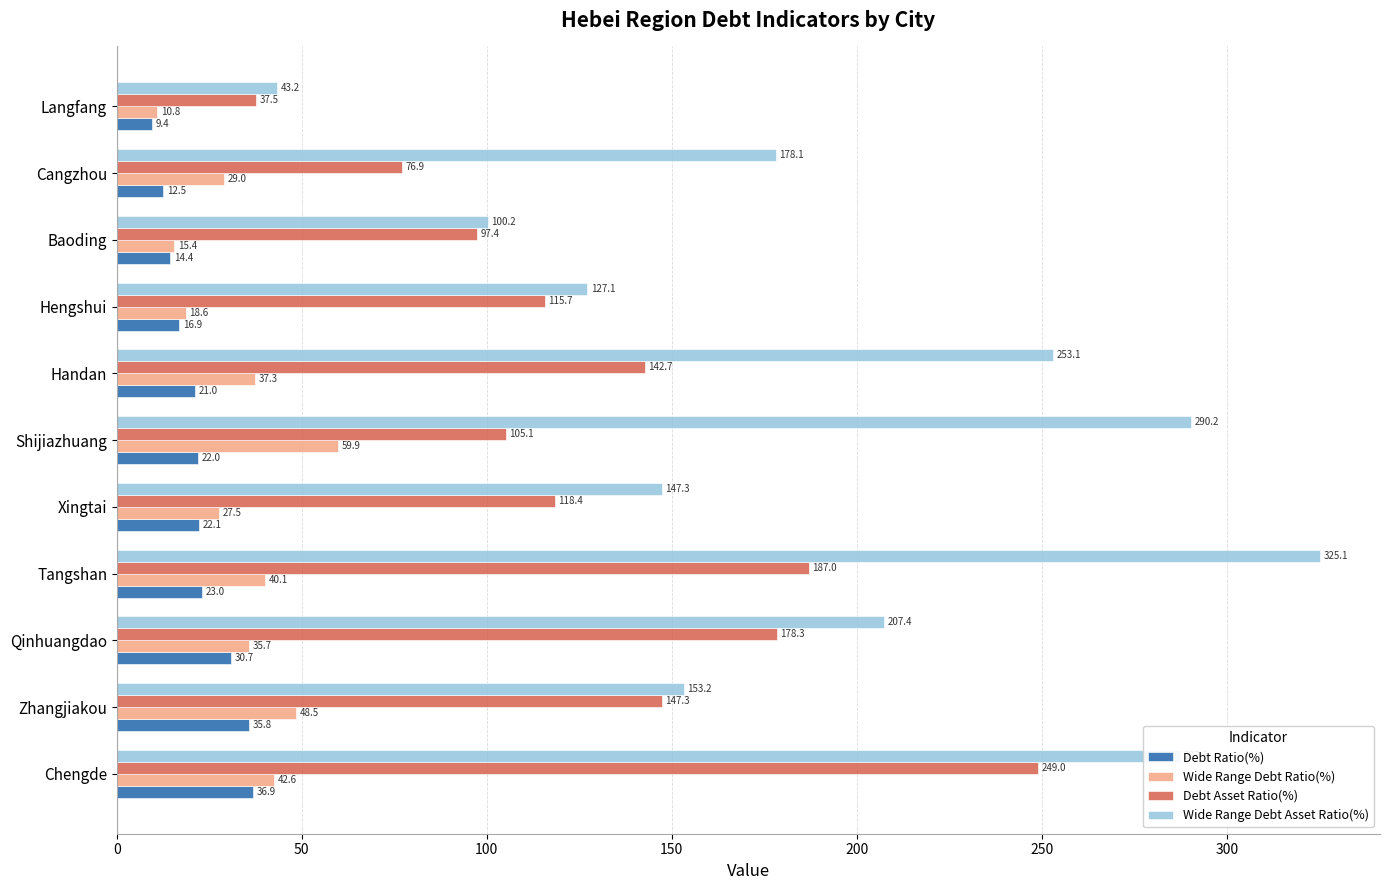

Is the value of Debt Asset Ratio(%) at Tangshan greater than the value of Wide Range Debt Ratio(%) at Chengde?

Yes